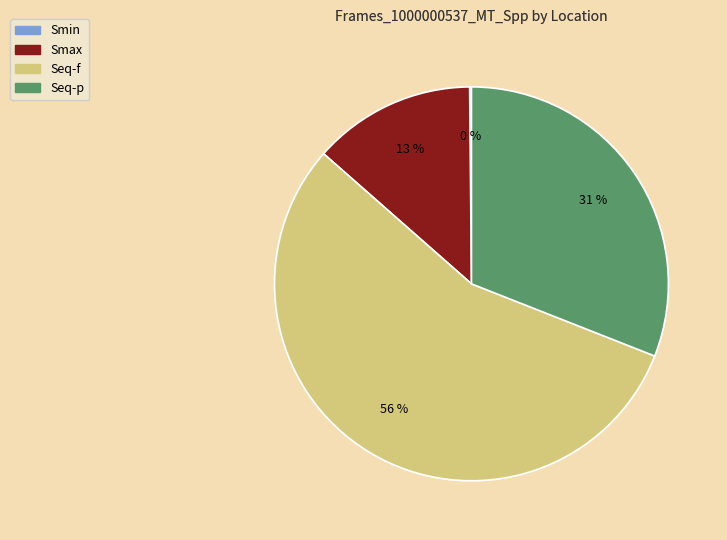

What percentage is the Seq-p slice, to the nearest percent?

31%